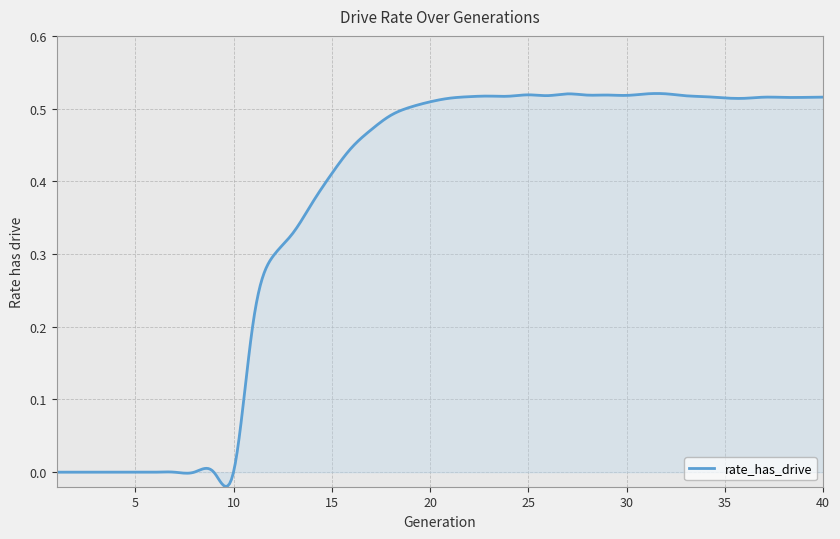

What is the value of the 30th point from the left?

0.5